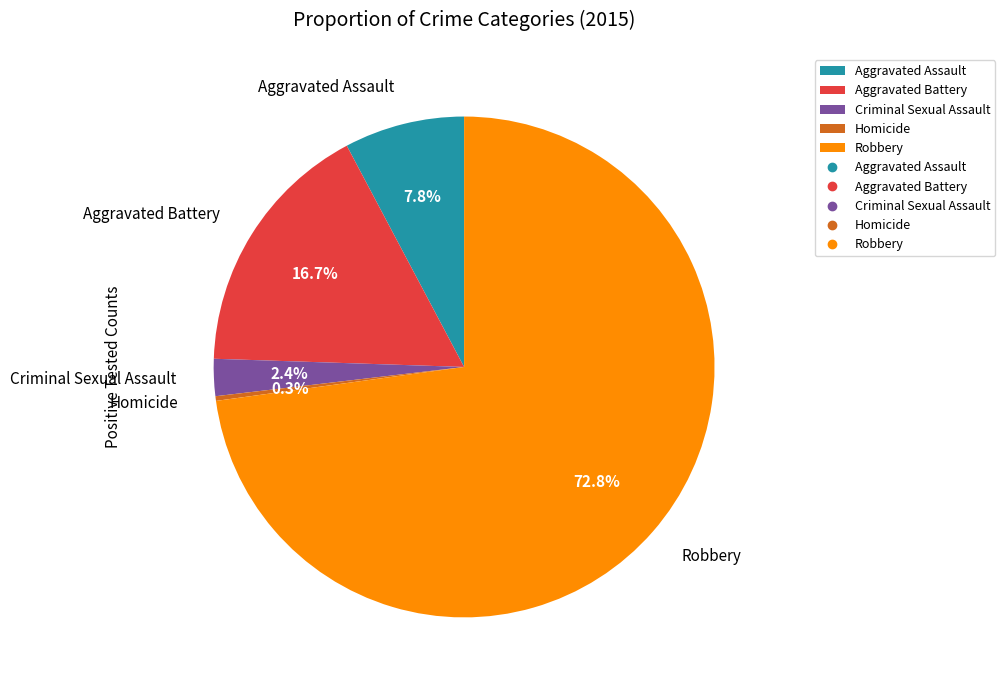

What is the largest slice in the pie chart?

Robbery